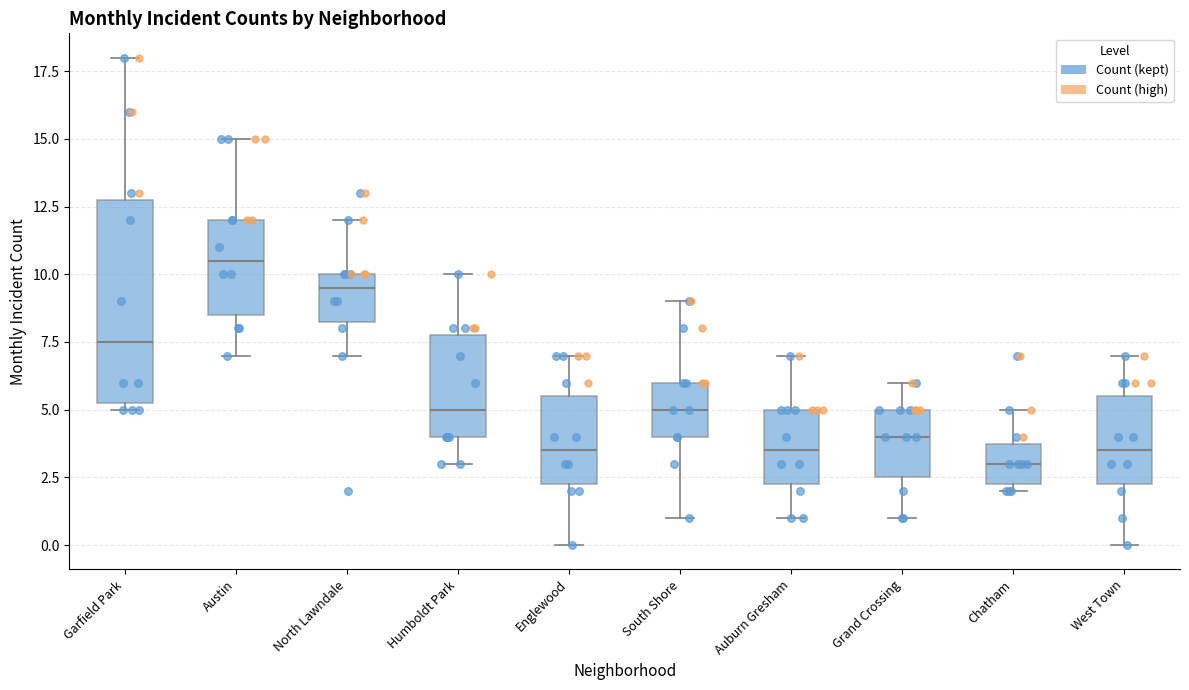

Comparing the boxes themselves (not the whiskers), which one is the tallest?

Garfield Park